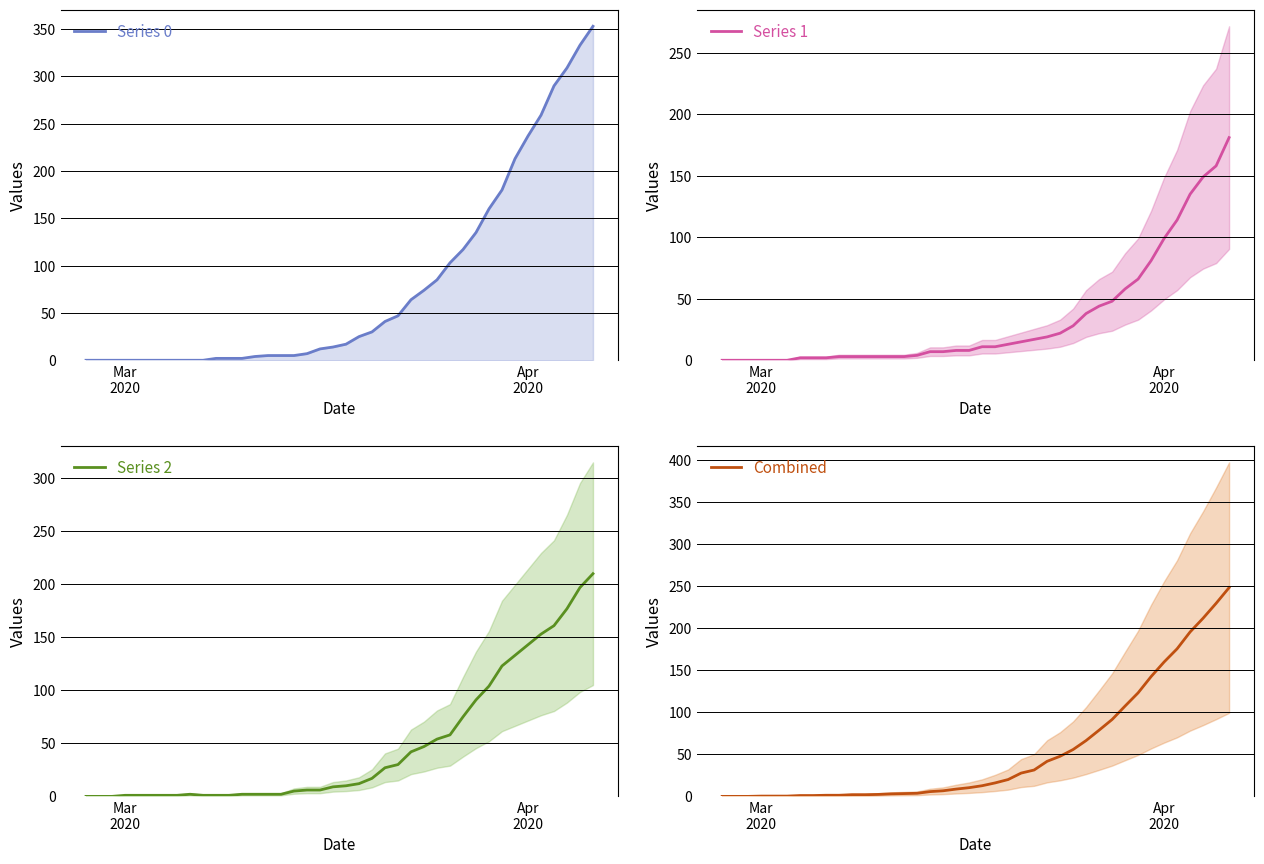

What is the average value of the Series 2 series?

48